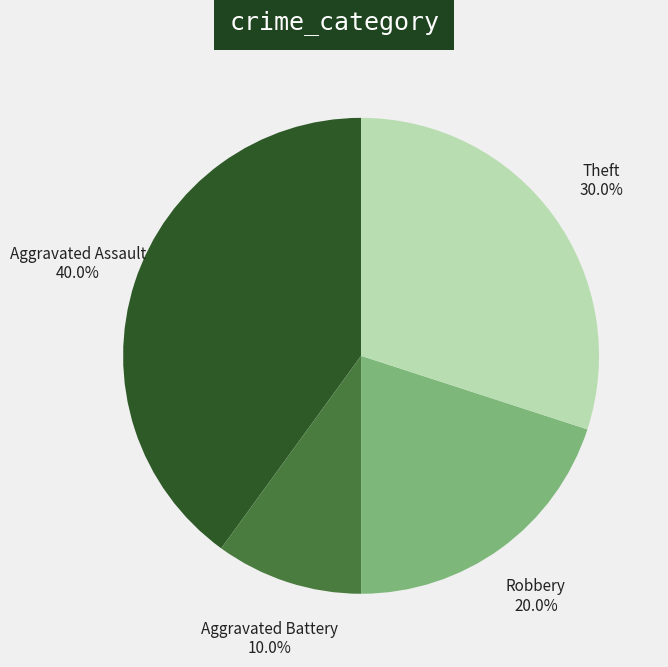

Between Aggravated Assault and Aggravated Battery, which is larger?

Aggravated Assault